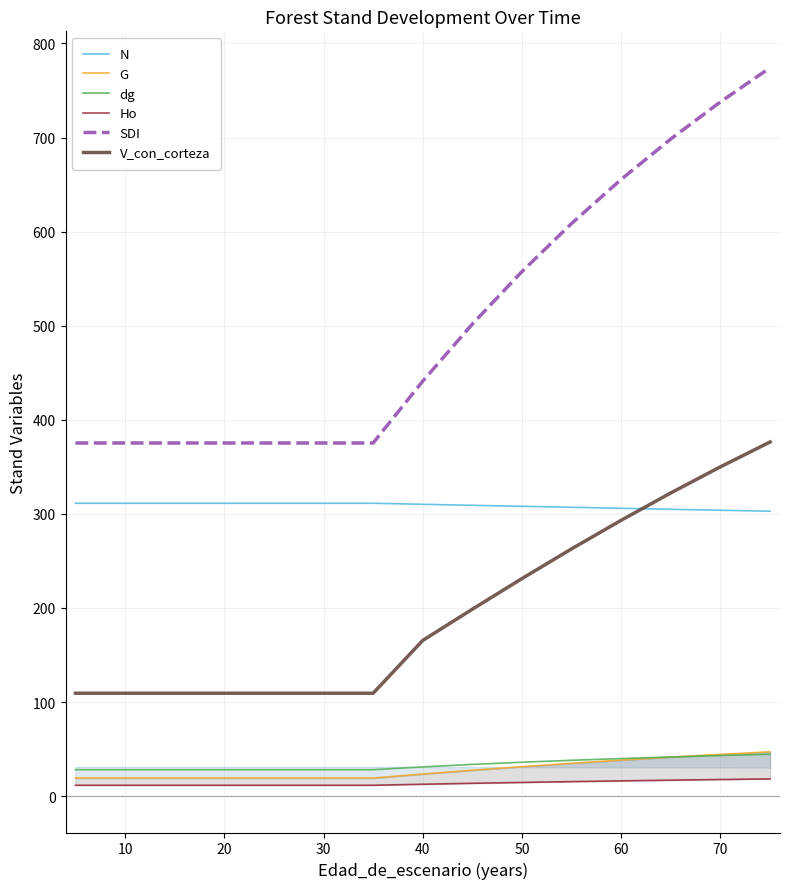

Between 30 and 60, which is larger?

30